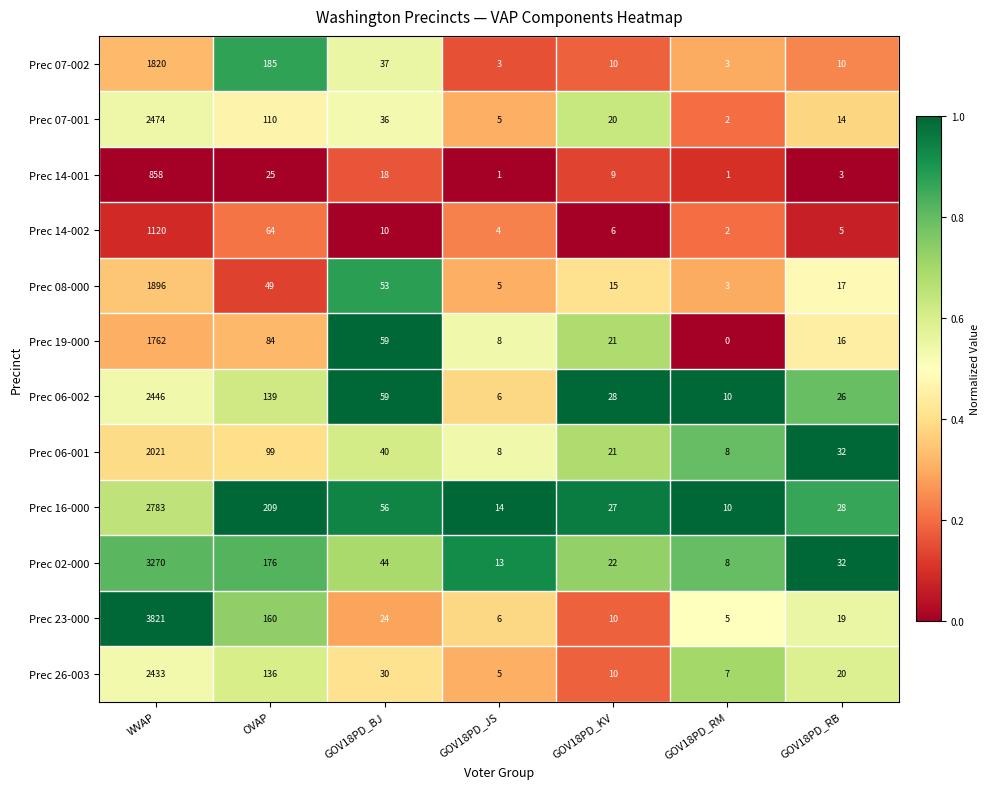

What is the maximum value shown in the chart?

3821